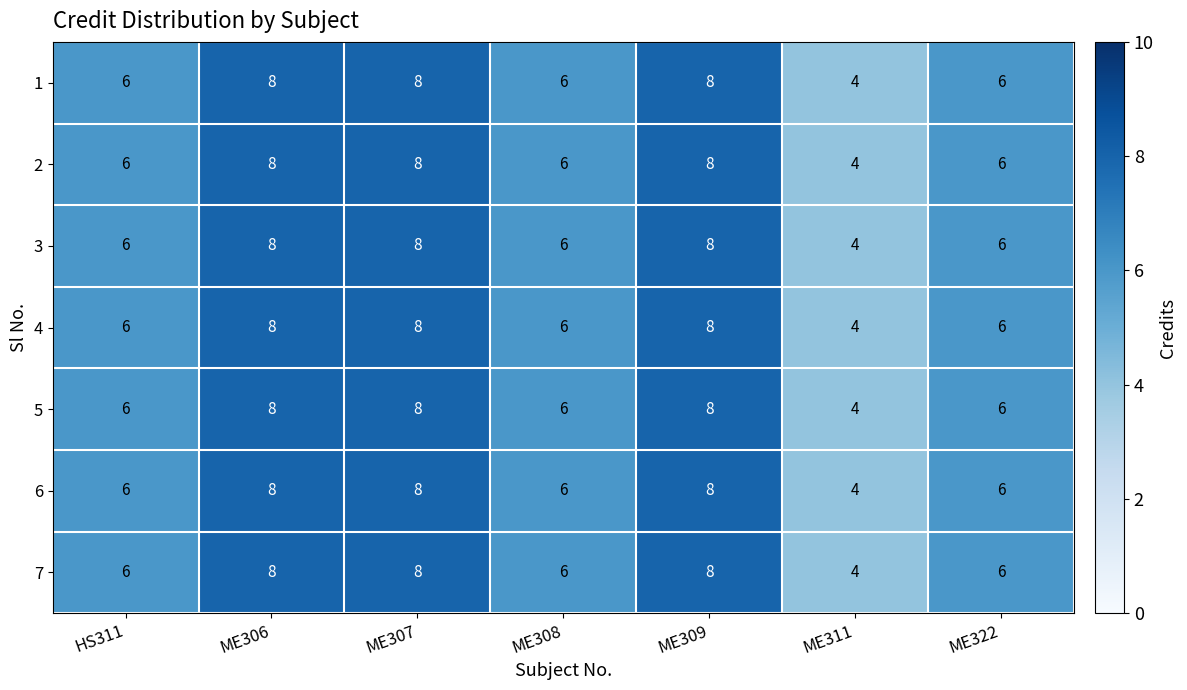

Is it true that 4 equals 6 at HS311?

True